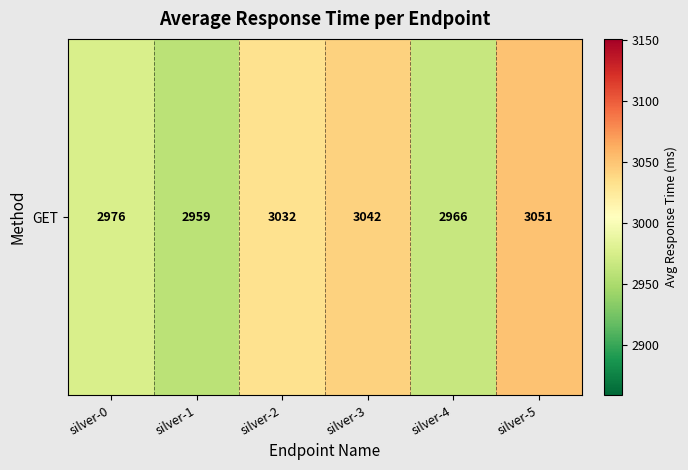

What value does the data have at silver-5, to the nearest 5?

3050